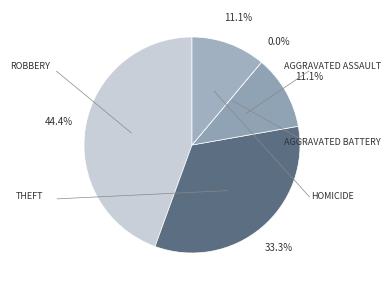

Does Robbery account for over 50% of the chart?

No